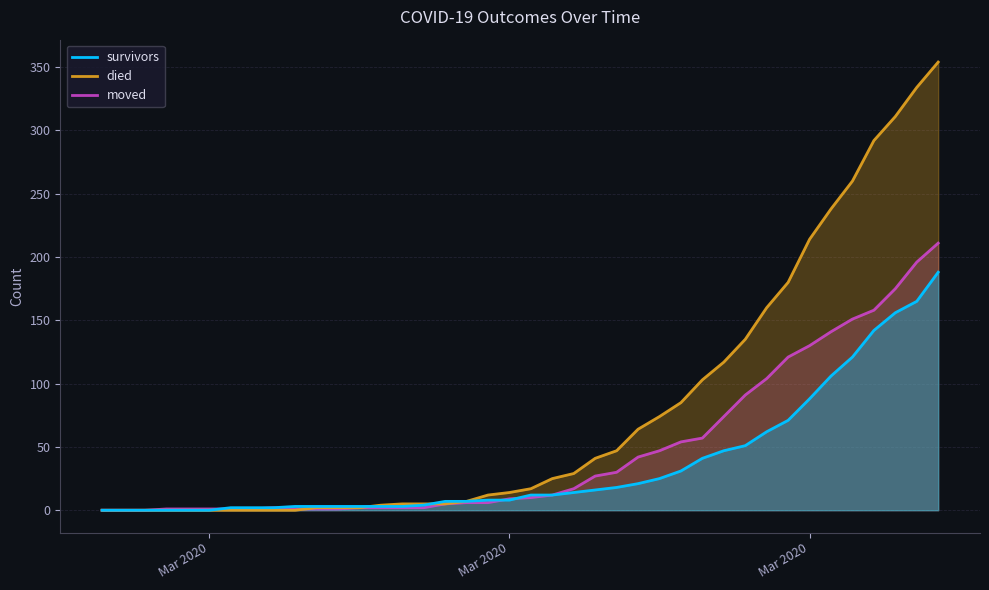

What are all the series names shown in the legend?

survivors, died, moved